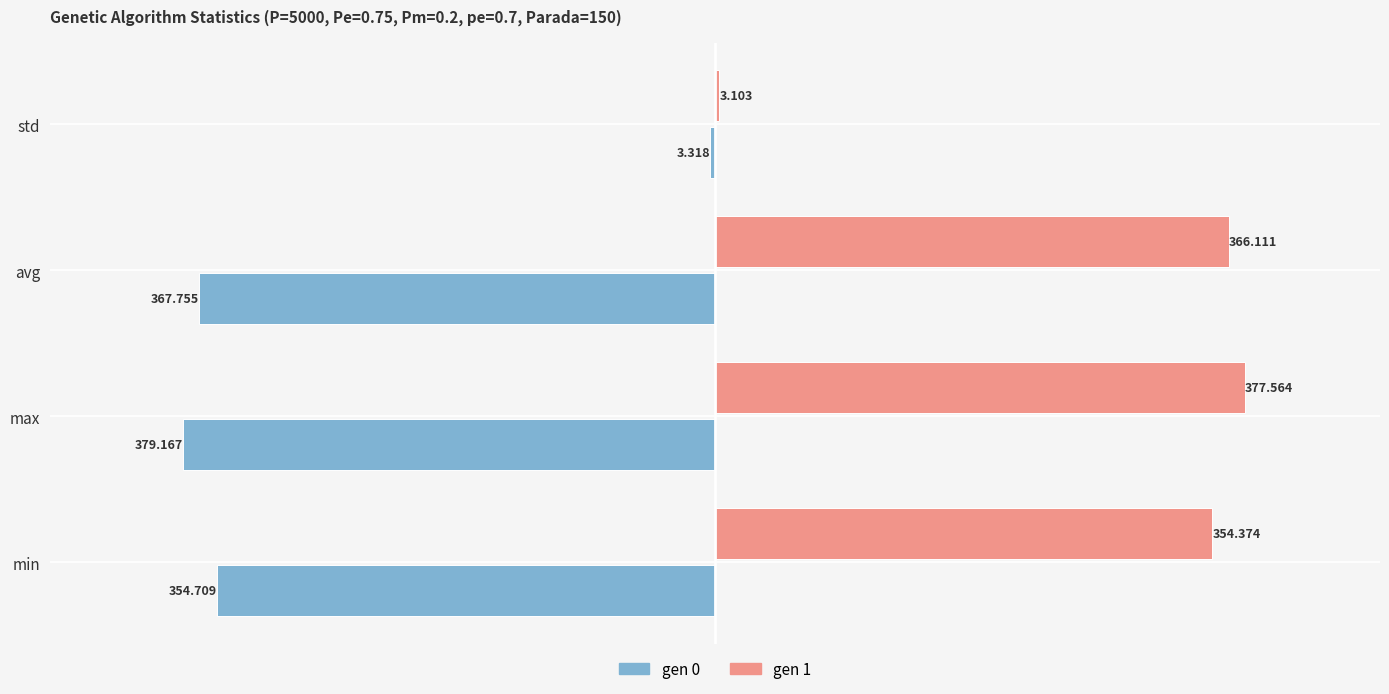

Is the value of gen 1 at avg greater than the value of gen 0 at max?

Yes